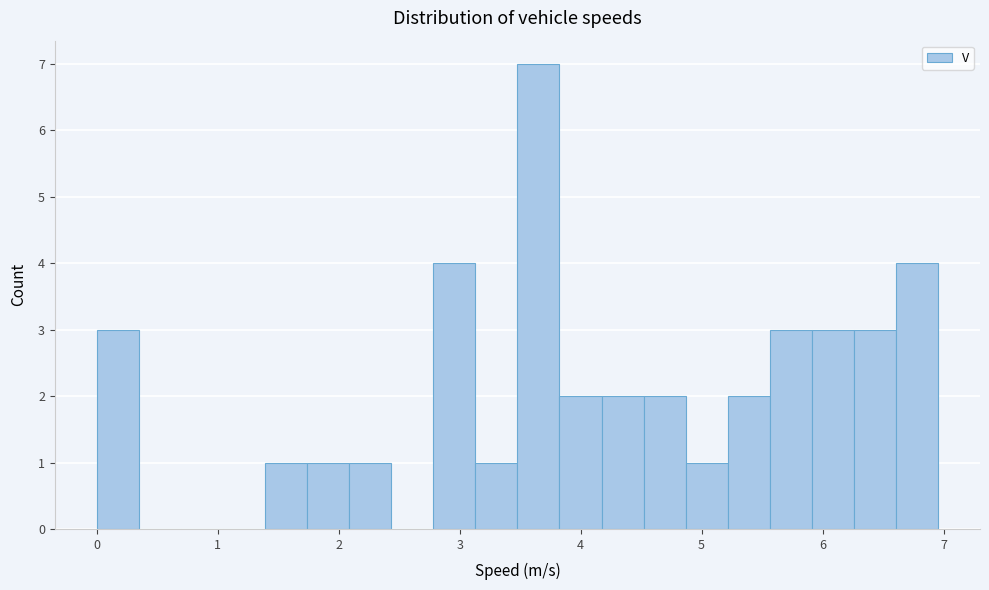

Around what value on the x-axis is the tallest bar? Give the approximate position of its centre, as read against the axis.

3.7